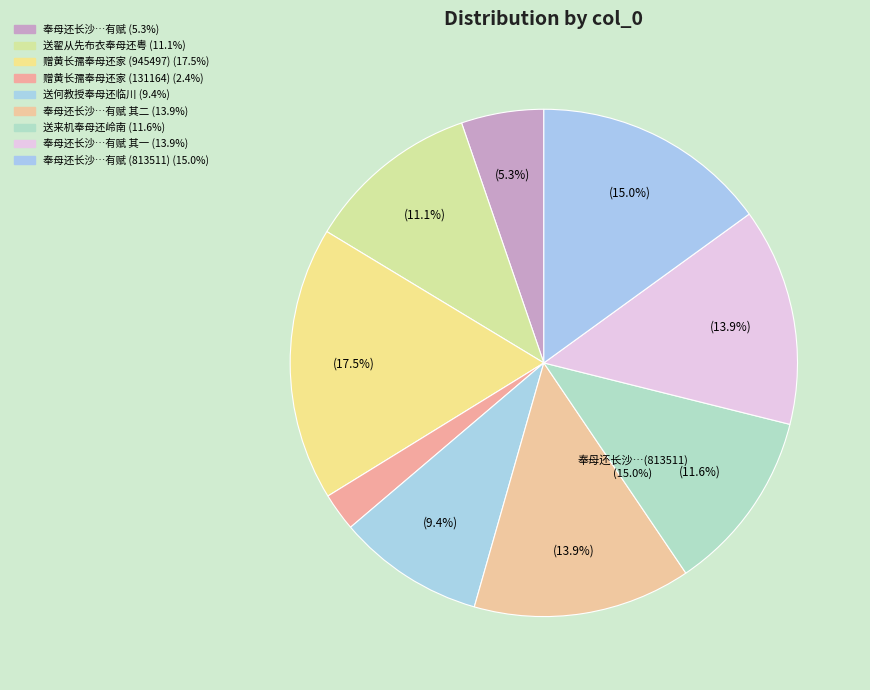

Count the number of slices in the pie.

9